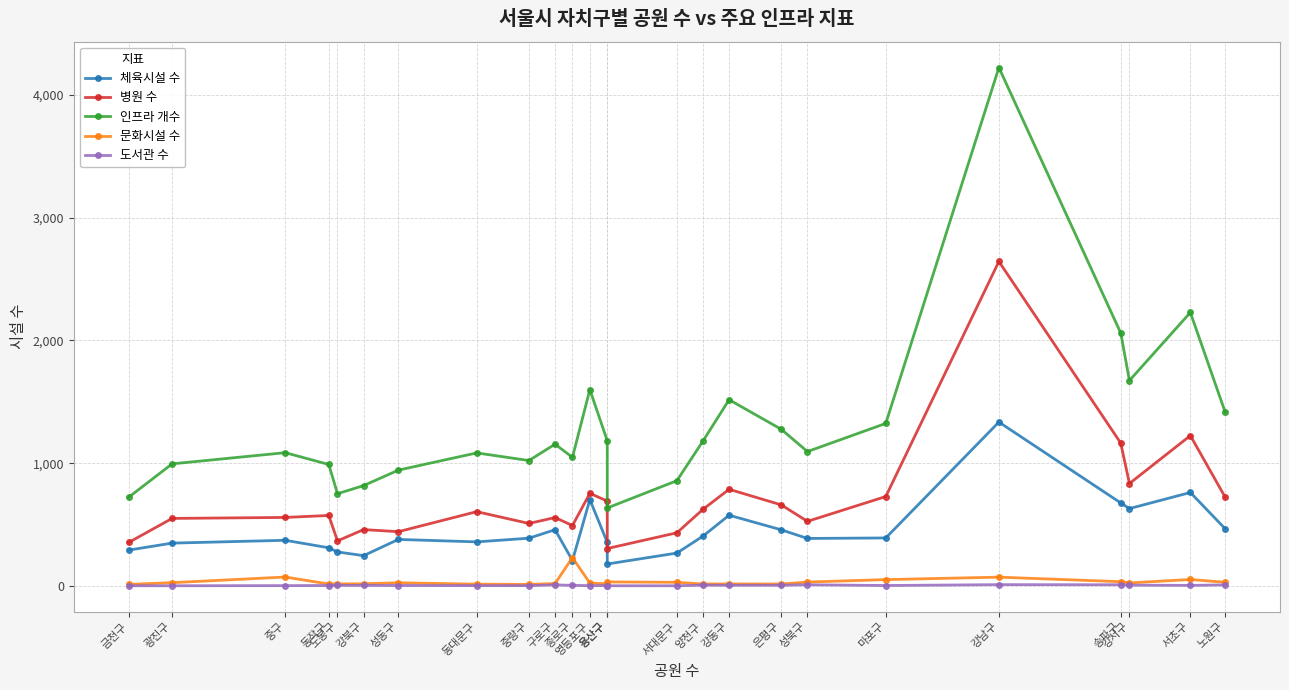

What is the sum of all 도서관 수 values?

180